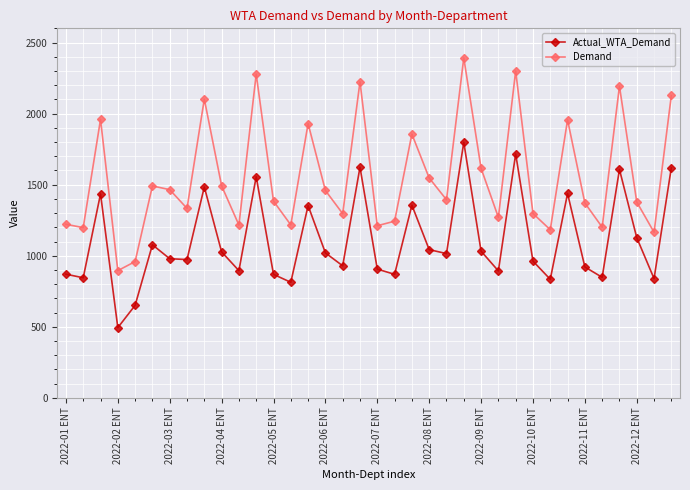

True or false: Demand has more than 1 interior local peaks.

True